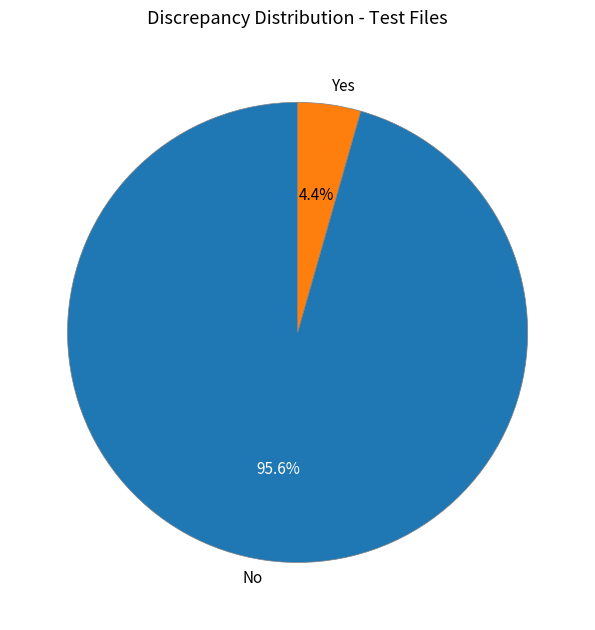

Between No and Yes, which is larger?

No